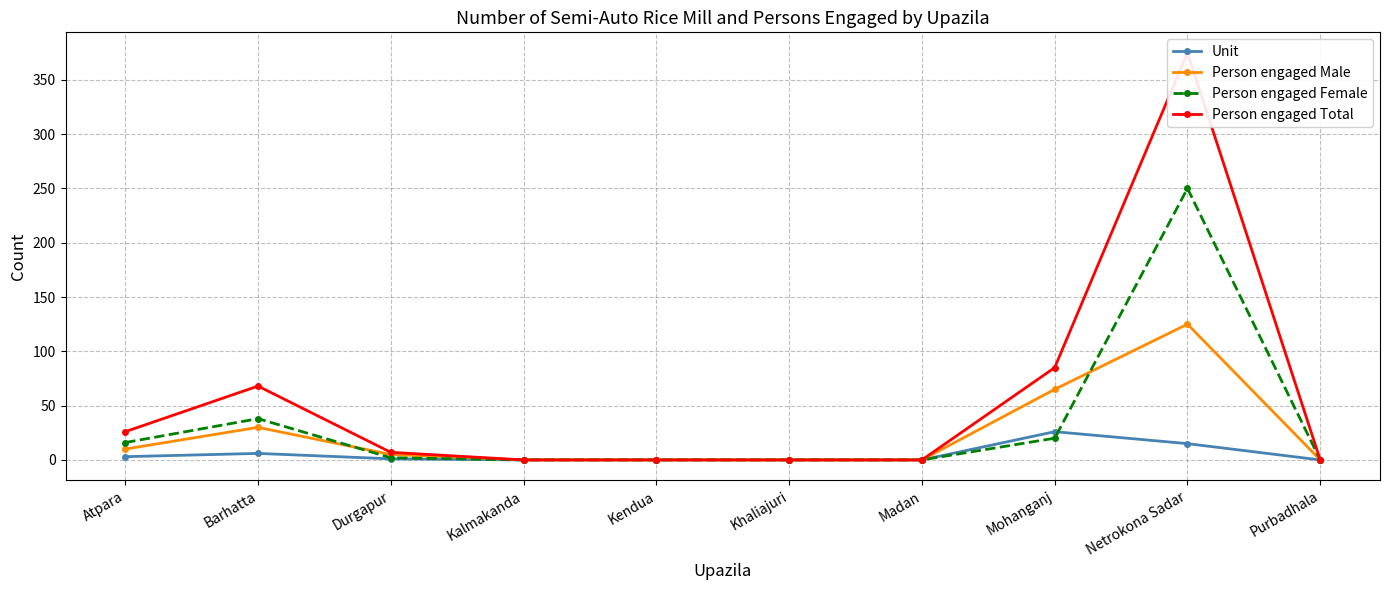

How many data points in Person engaged Total are above 7?

4